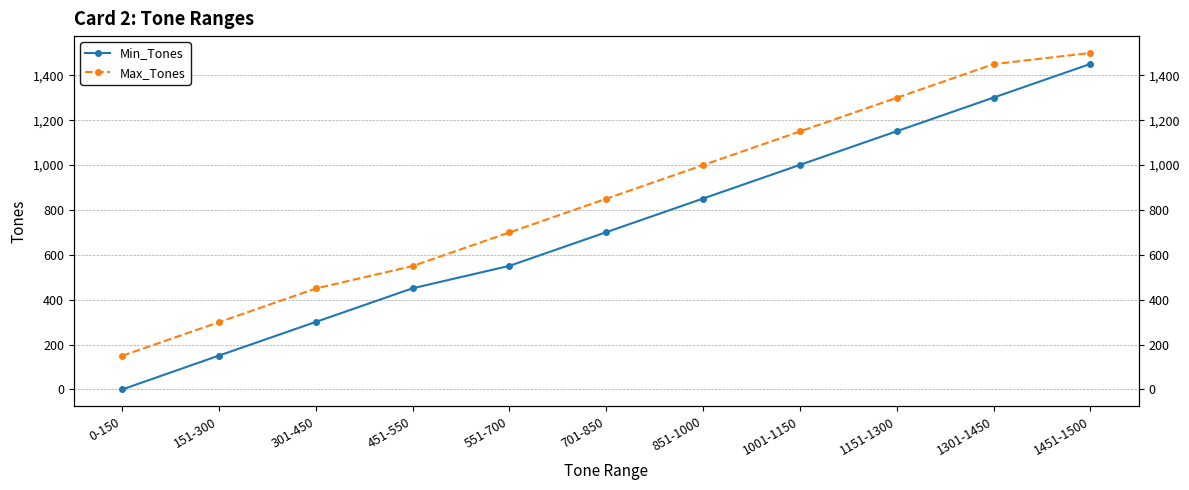

True or false: Min_Tones and Max_Tones cross at least once.

False